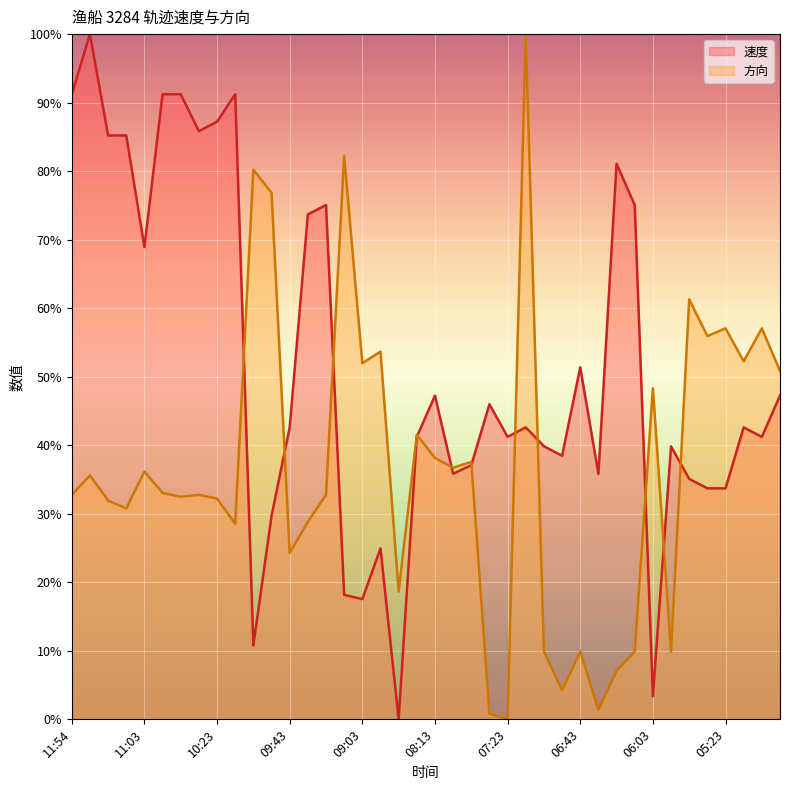

What are all the series names shown in the legend?

速度, 方向